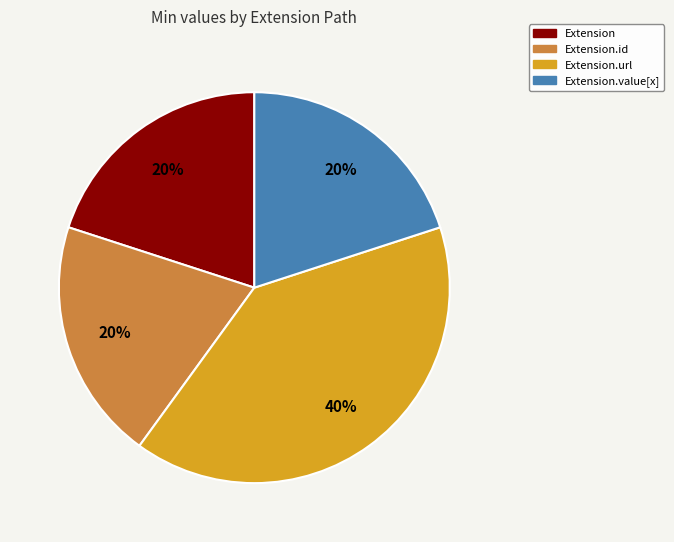

True or false: Extension.id accounts for 1% of the total.

False